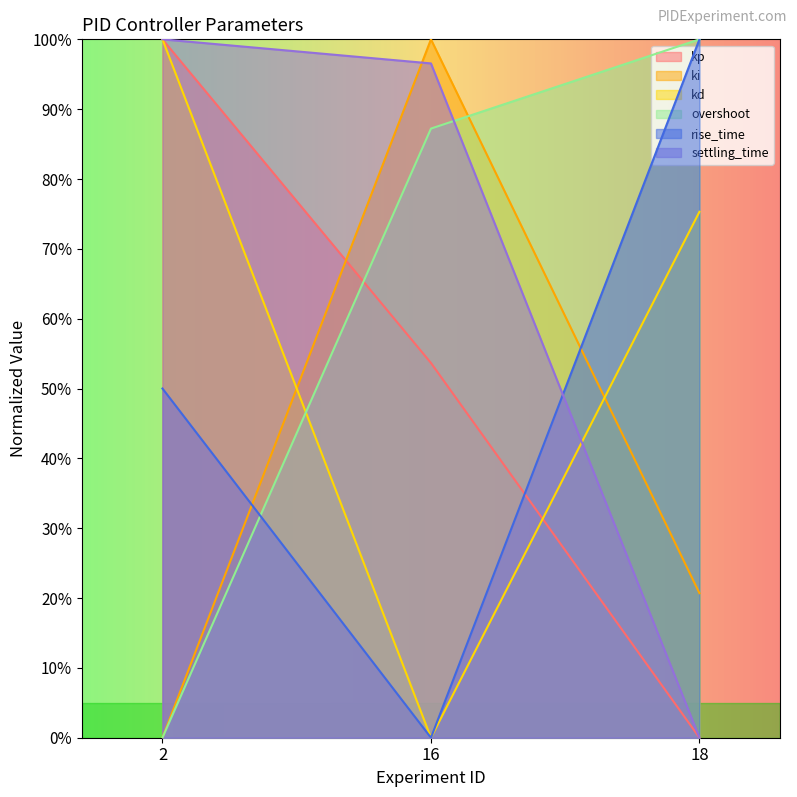

At which category is the sum across all series the highest?

2